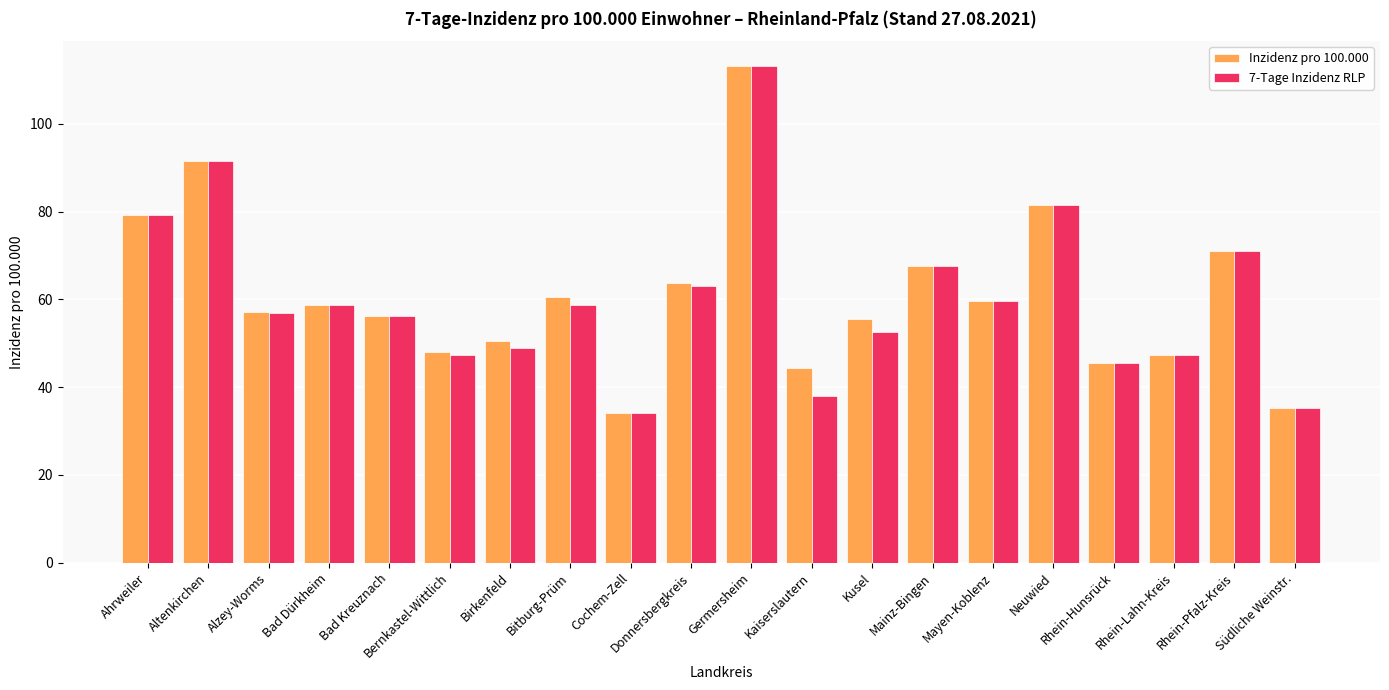

What is the difference between the Inzidenz pro 100.000 values at Altenkirchen and Cochem-Zell?

57.4